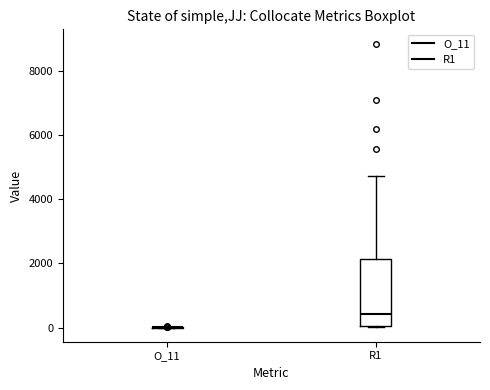

Which box is the tallest, from its lower edge to its upper edge?

R1